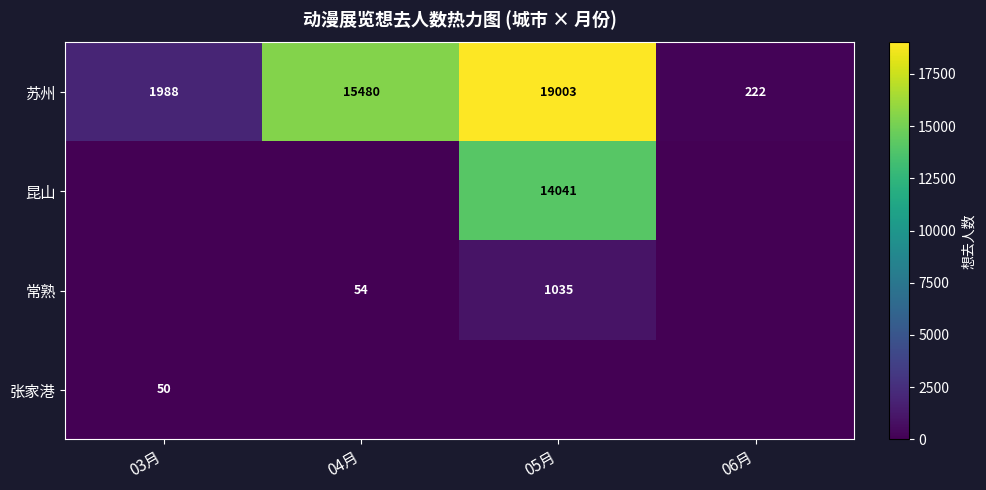

Is it true that 张家港 equals 68 at 03月?

False